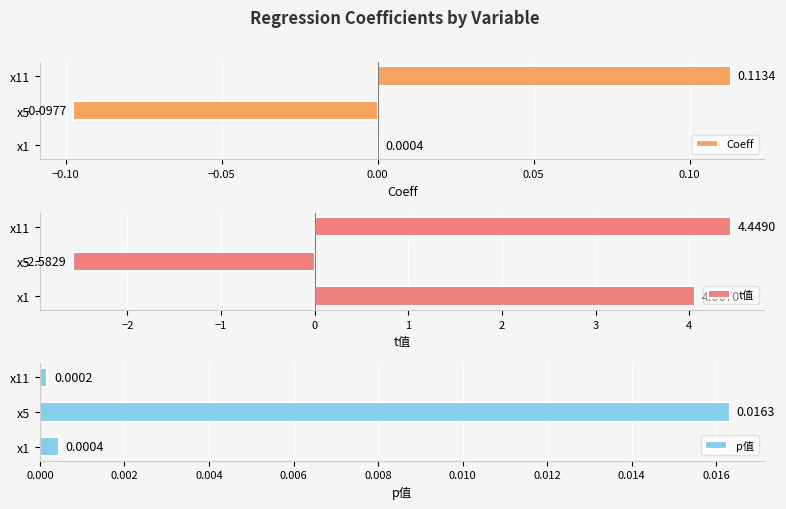

What is the difference between the t值 values at x1 and x5?

6.6